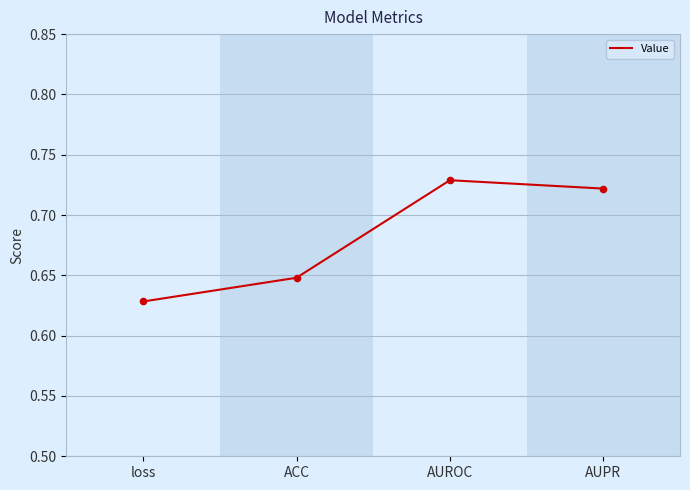

Between loss and AUPR, which is larger?

AUPR